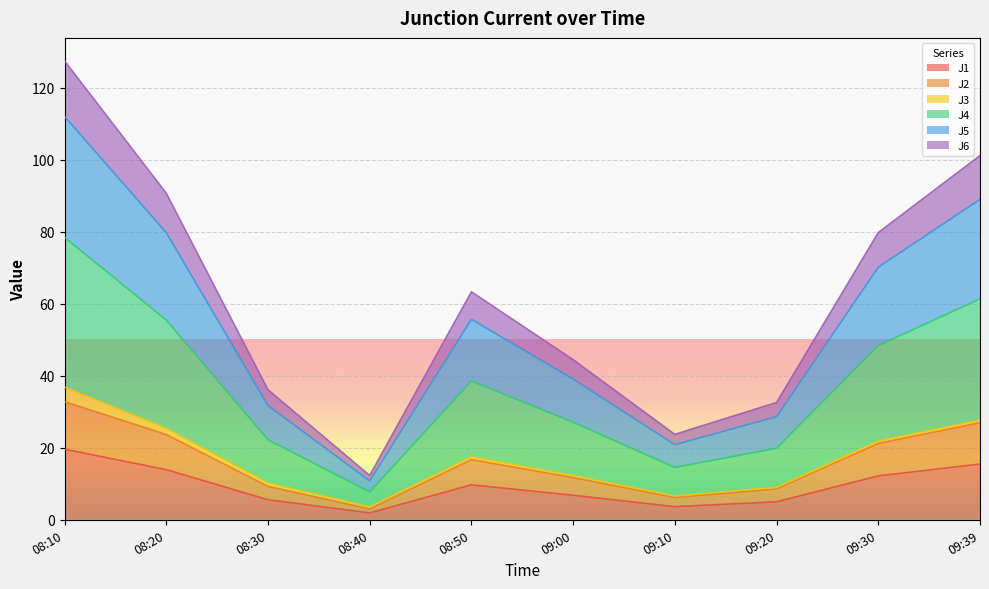

What position from the left is 09:20?

8